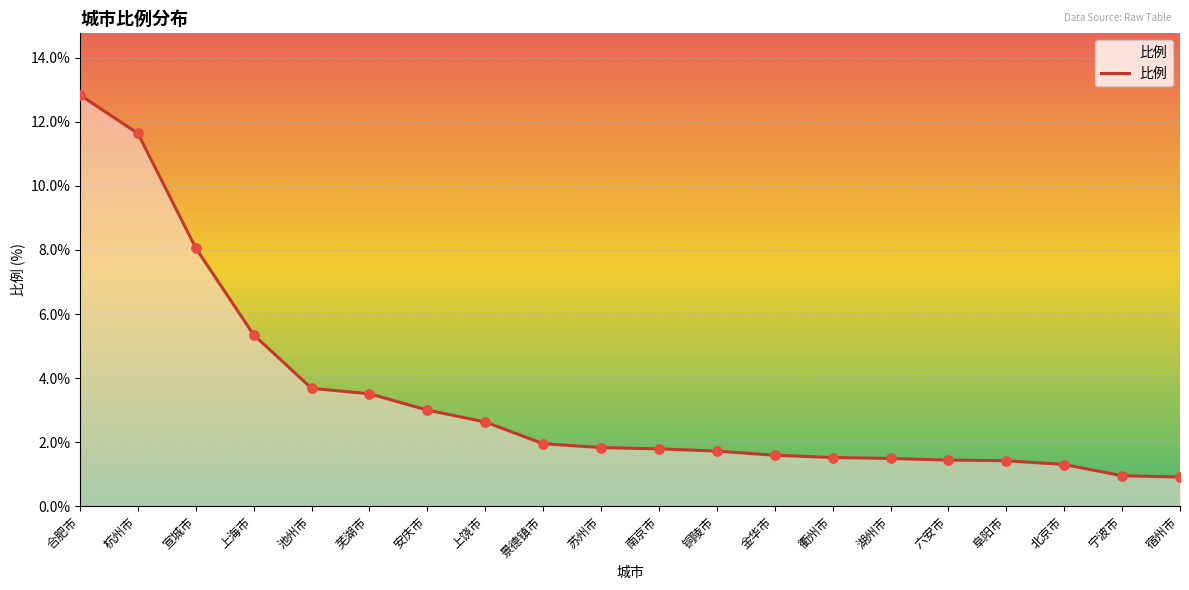

What is the change in value from 芜湖市 to 南京市?

-1.7